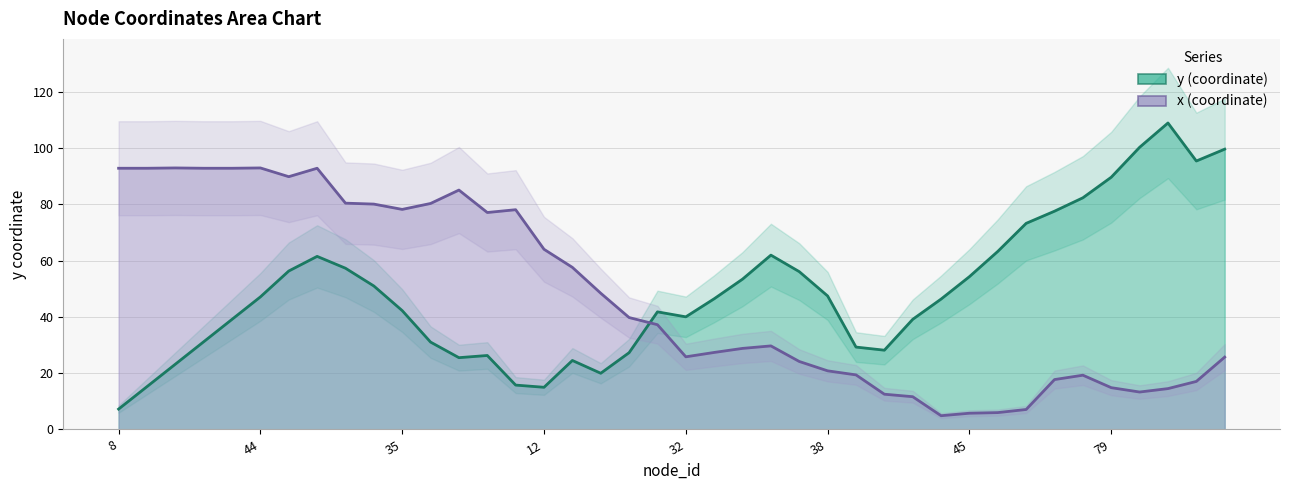

What is the highest value of the y series?

108.8